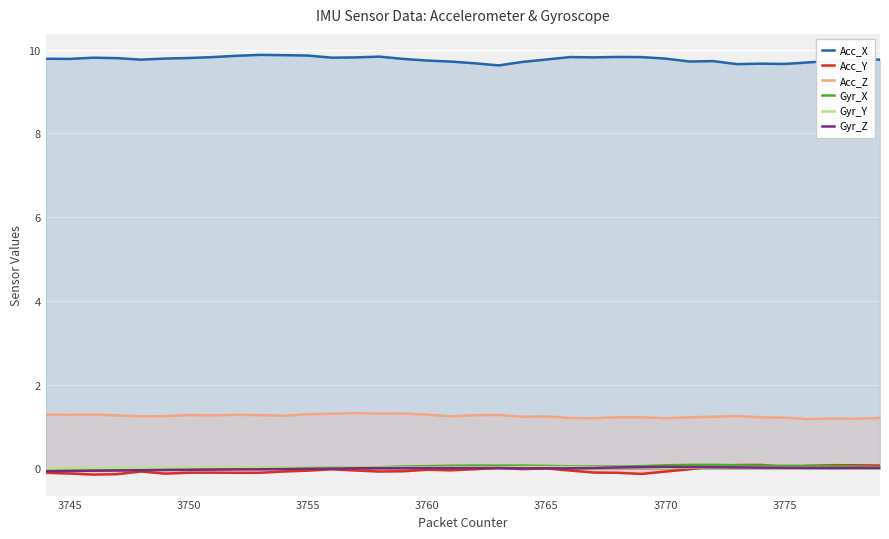

Which series has the largest total across all categories?

Acc_X